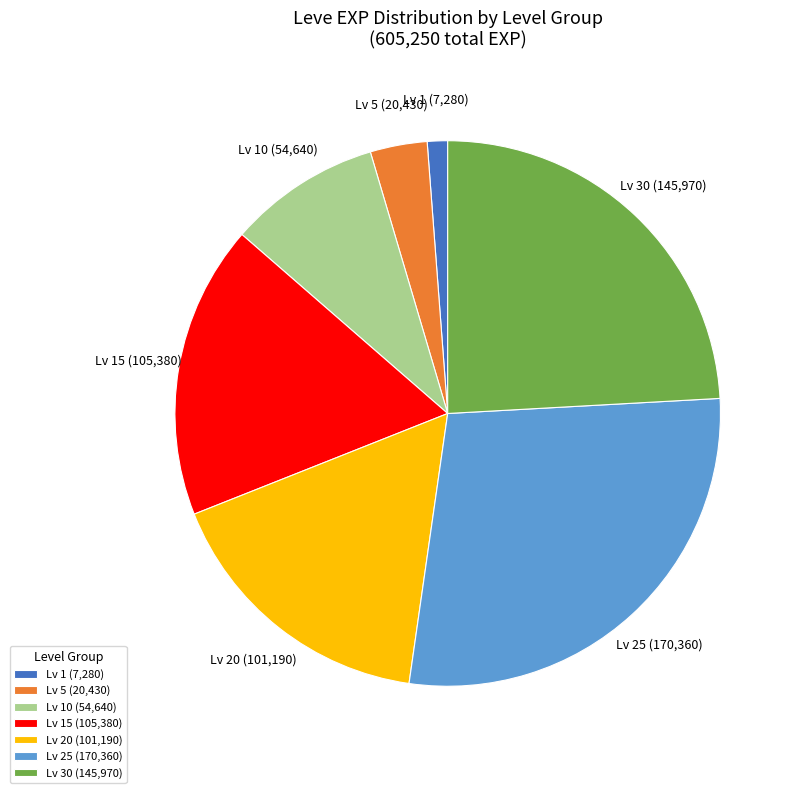

What is the ratio of the value at Lv 25 (170,360) to the value at Lv 10 (54,640)?

3.1